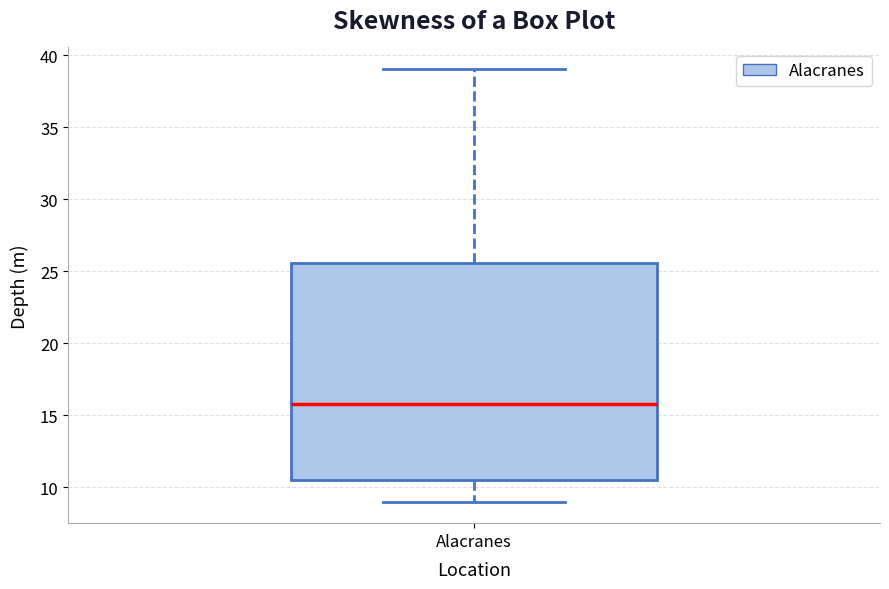

Where is the lower edge of the box for Alacranes on the y-axis? The values are not printed on the chart, so give them approximately, as read against the axis.

10.5